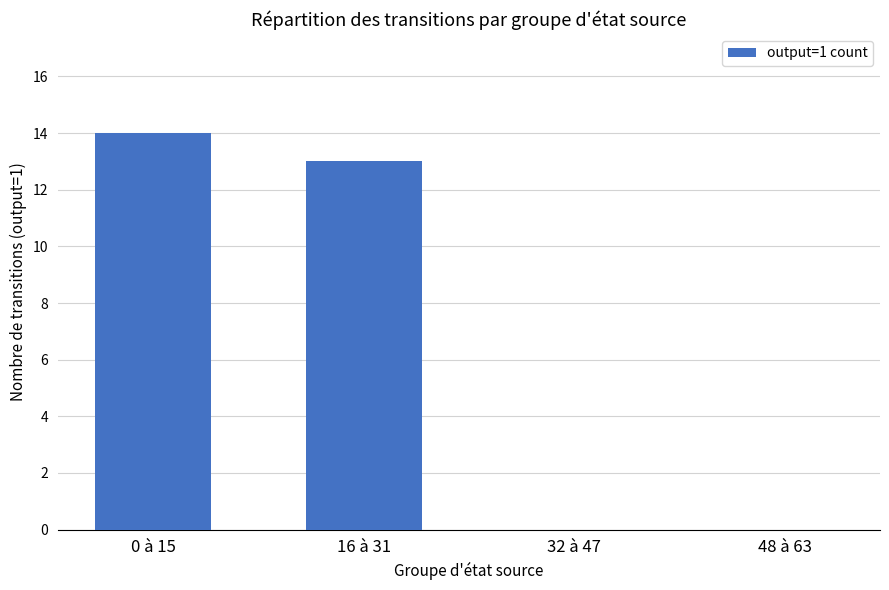

Reading left to right, what are all the values shown in this chart?

0 à 15=14	16 à 31=13	32 à 47=0	48 à 63=0